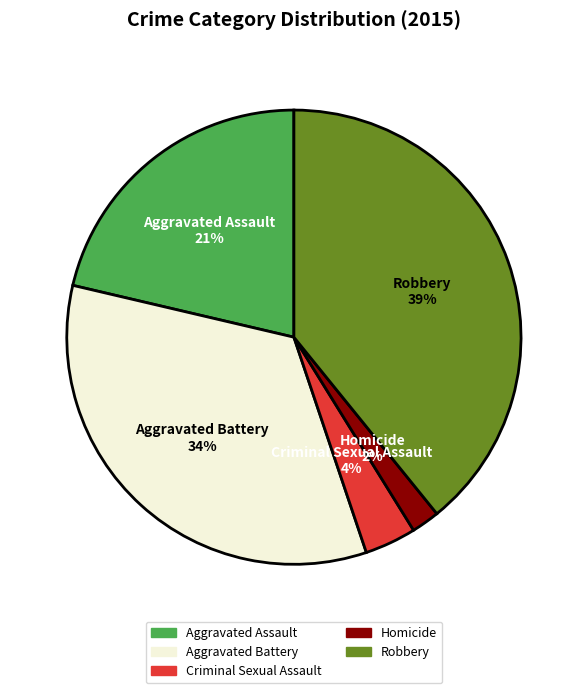

Combined, do Aggravated Battery and Criminal Sexual Assault account for over 50%?

No